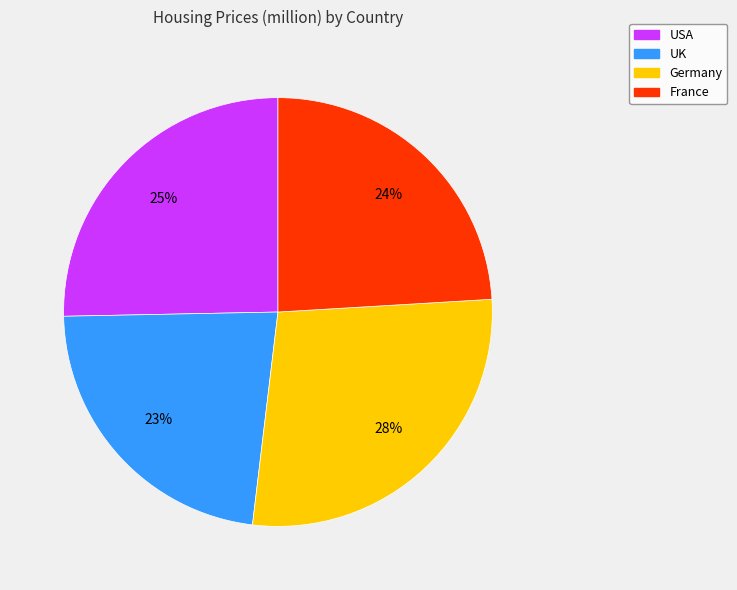

Is there a majority slice in this chart?

No